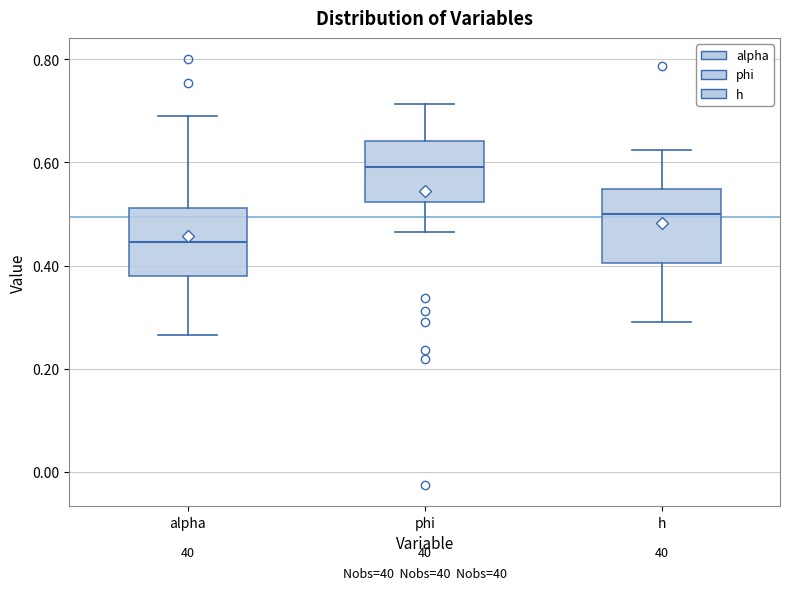

Where does the median line of the box for alpha sit on the y-axis? The values are not printed on the chart, so give them approximately, as read against the axis.

0.44